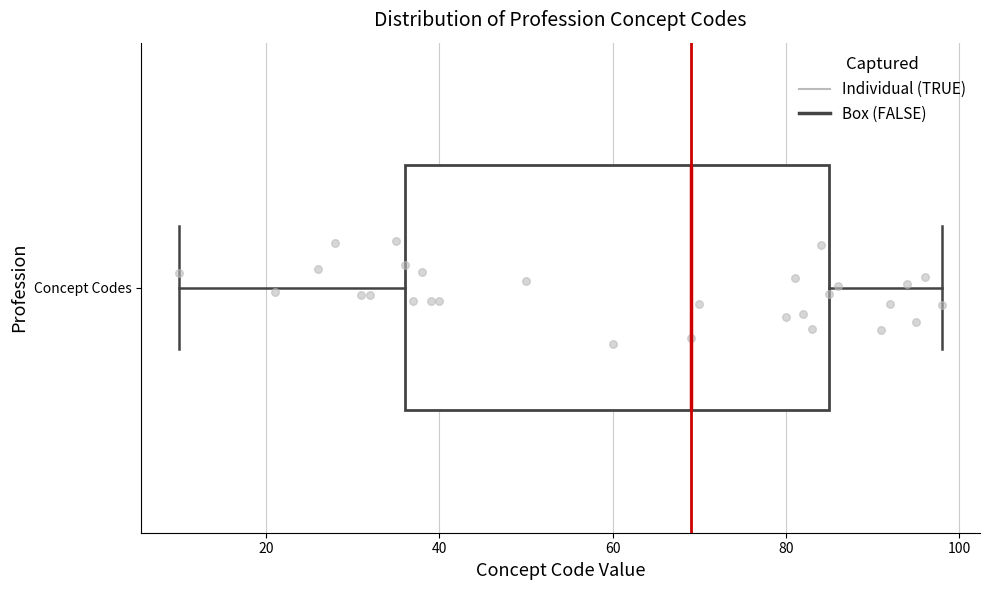

Transcribe this box plot: give where the median line is, the range the box spans, and where the two whiskers end, as read against the x-axis. The values are not printed on the chart, so give them approximately, as read against the axis.

median 70, box 36 to 86, whiskers 10 to 98